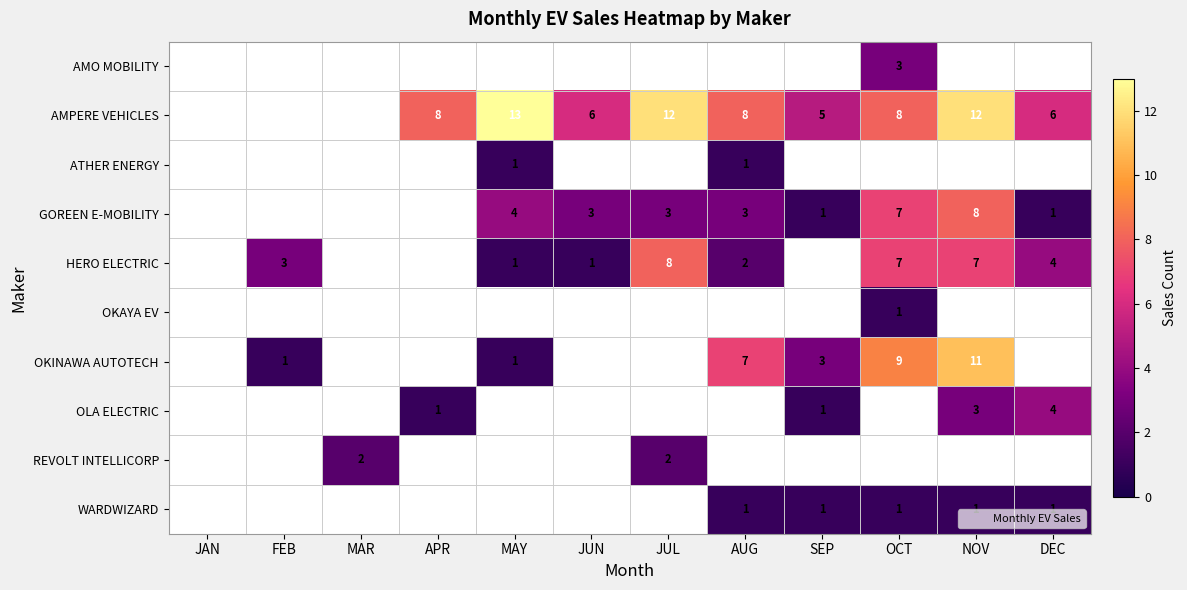

What is the average value of the OKINAWA AUTOTECH series?

3